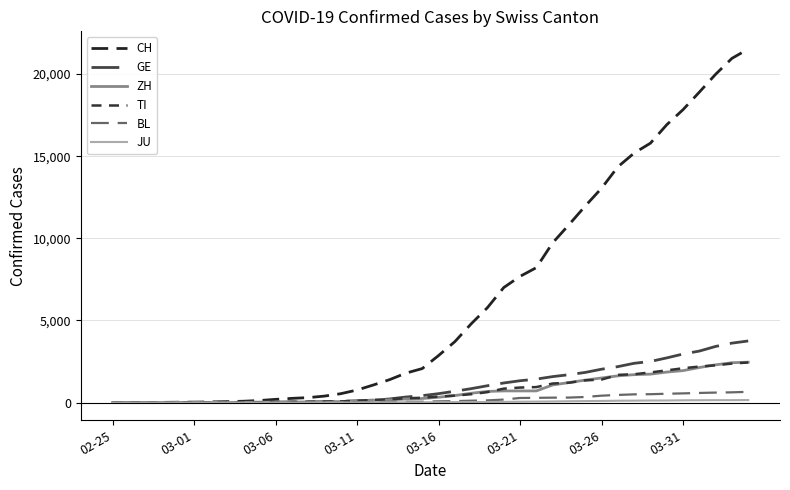

Is this an area chart (filled region under the line)?

No